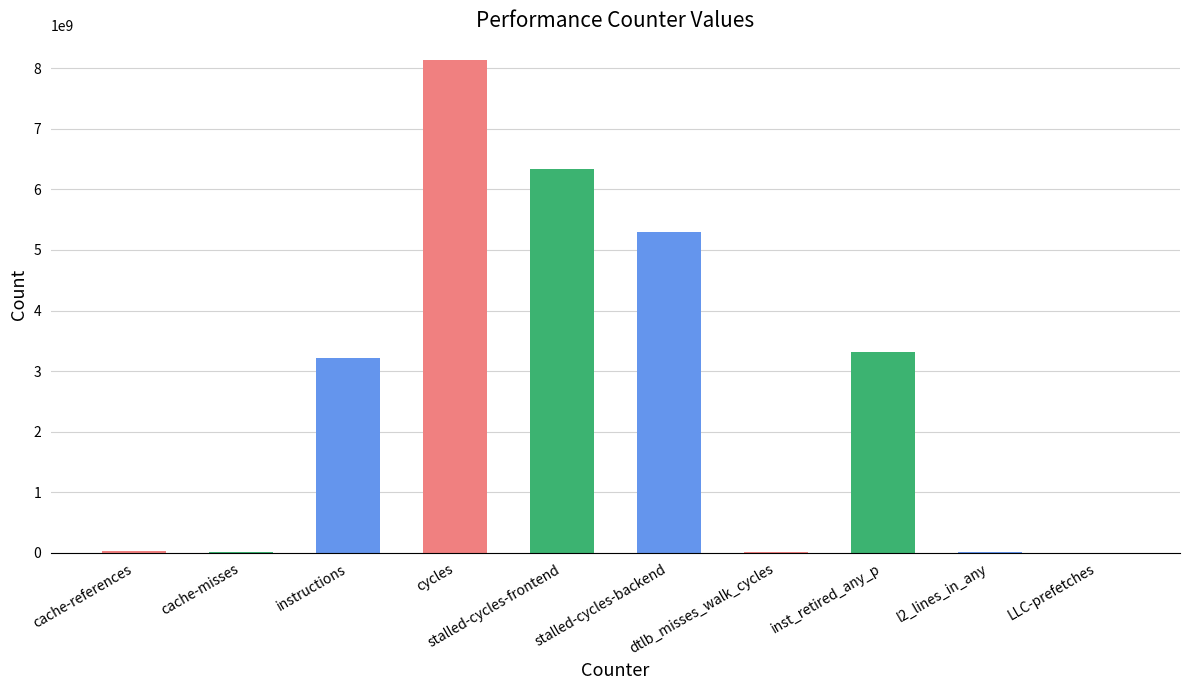

The value at dtlb_misses_walk_cycles is 8096411. True or false?

True